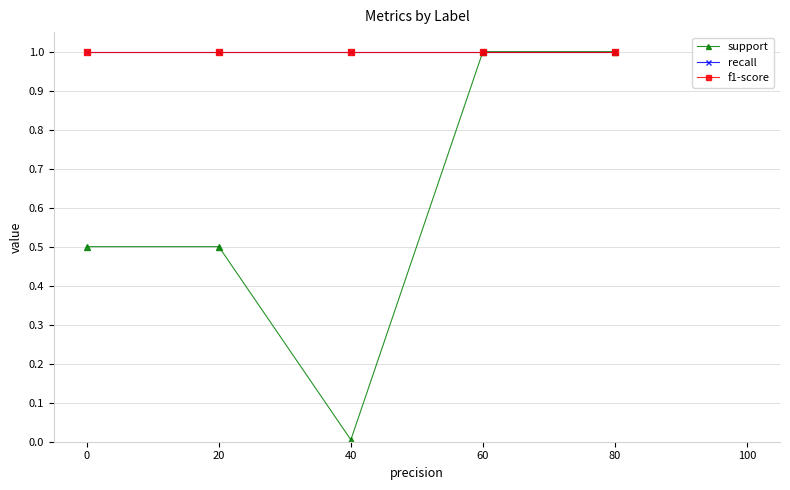

True or false: support has more than 2 points higher than both neighbors.

False